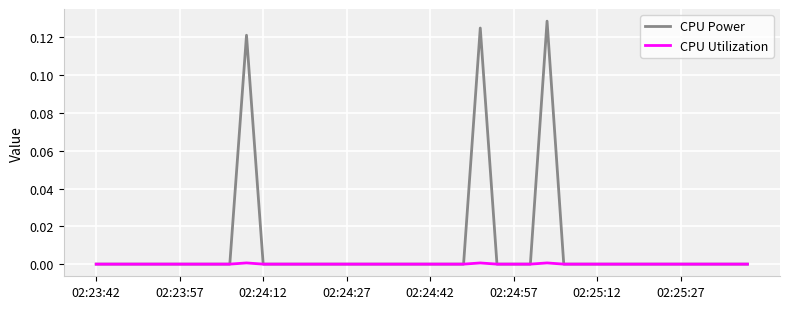

List the series in order of their peak value, highest first.

CPU Power, CPU Utilization